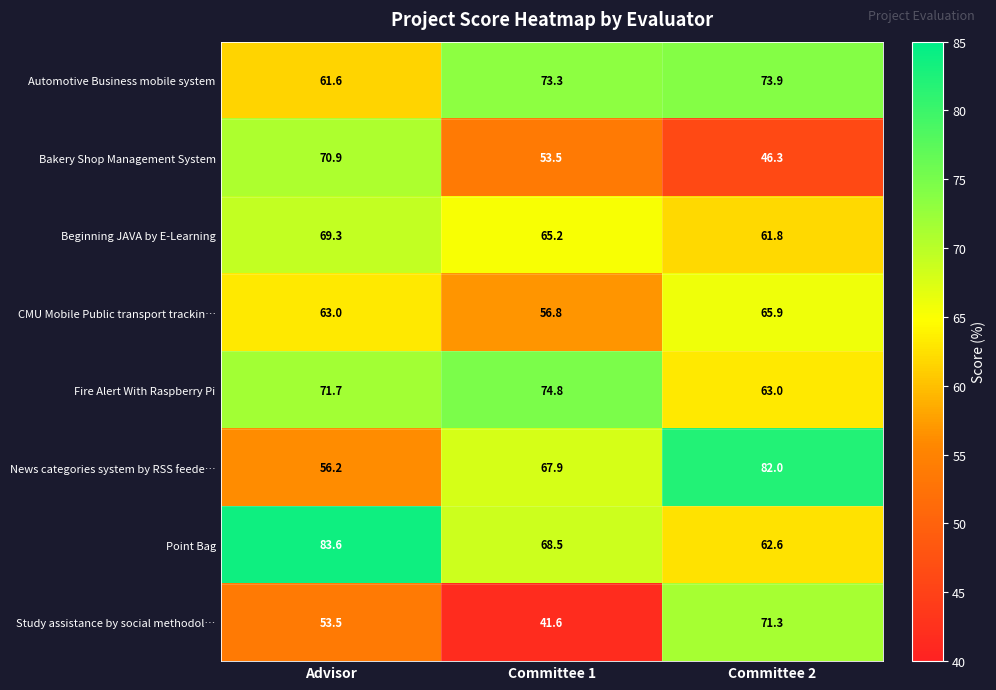

At which category is the sum across all series the highest?

Advisor